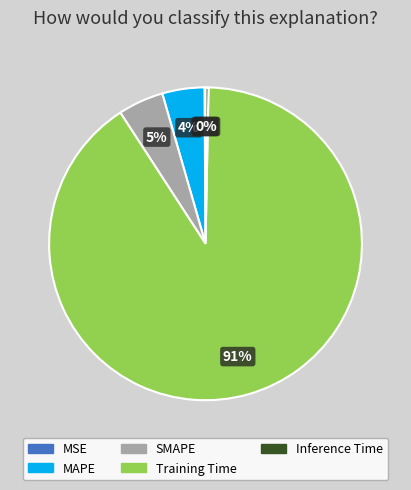

To the nearest percent, what is the average slice percentage?

20%